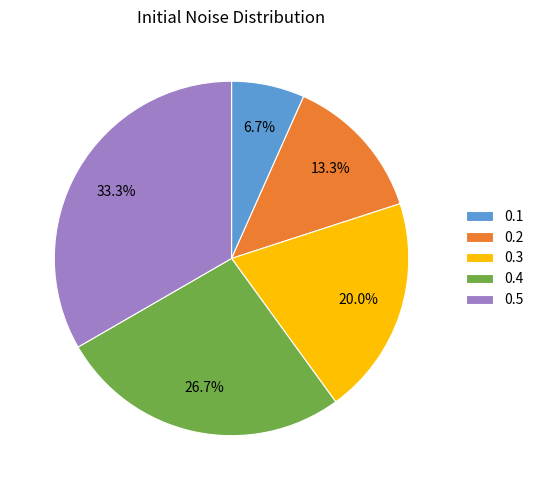

Combined, what portion of the pie is 0.3 and 0.2?

33.3%